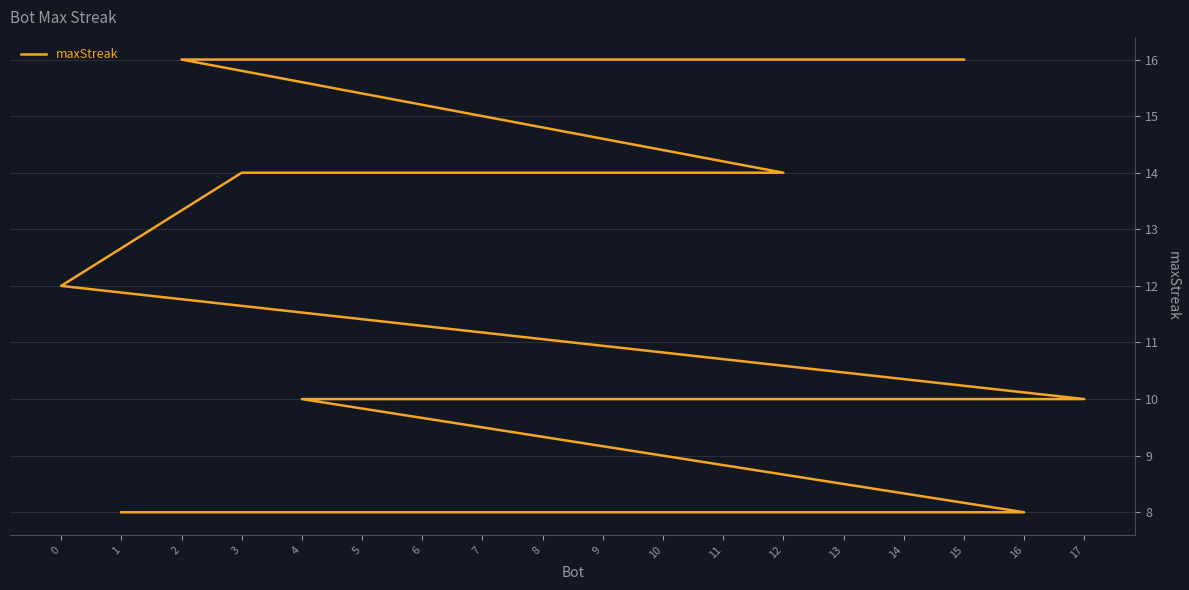

How many lines are shown in the chart?

1